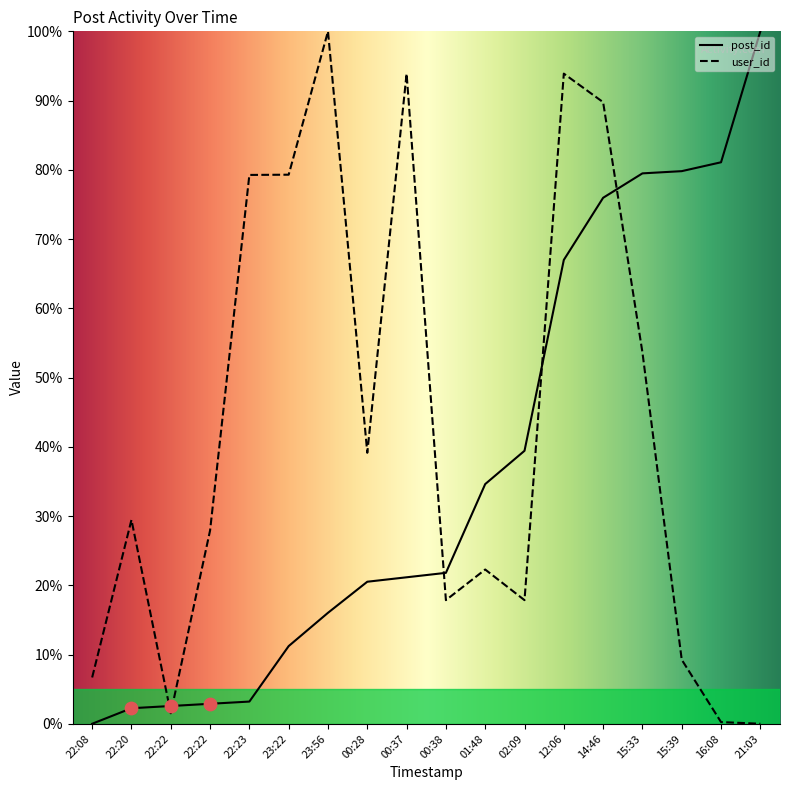

Which series has the largest total across all categories?

user_id